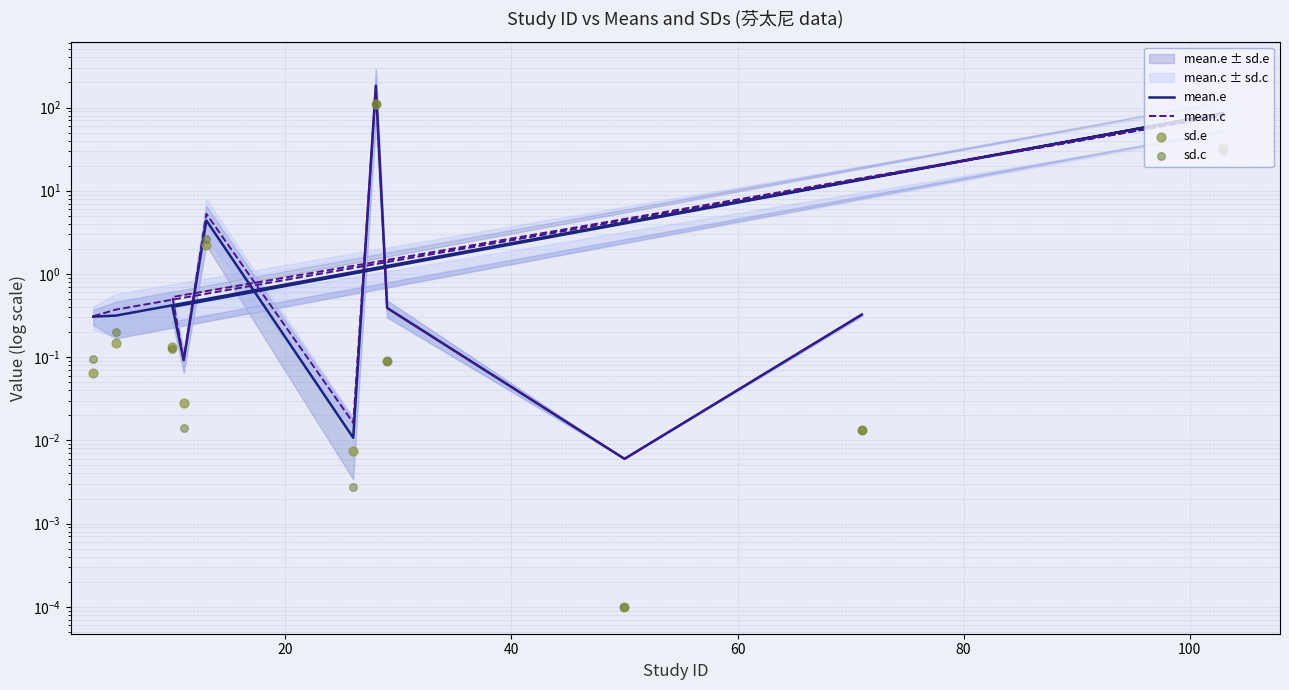

Which series reaches the maximum Y coordinate?

mean.e